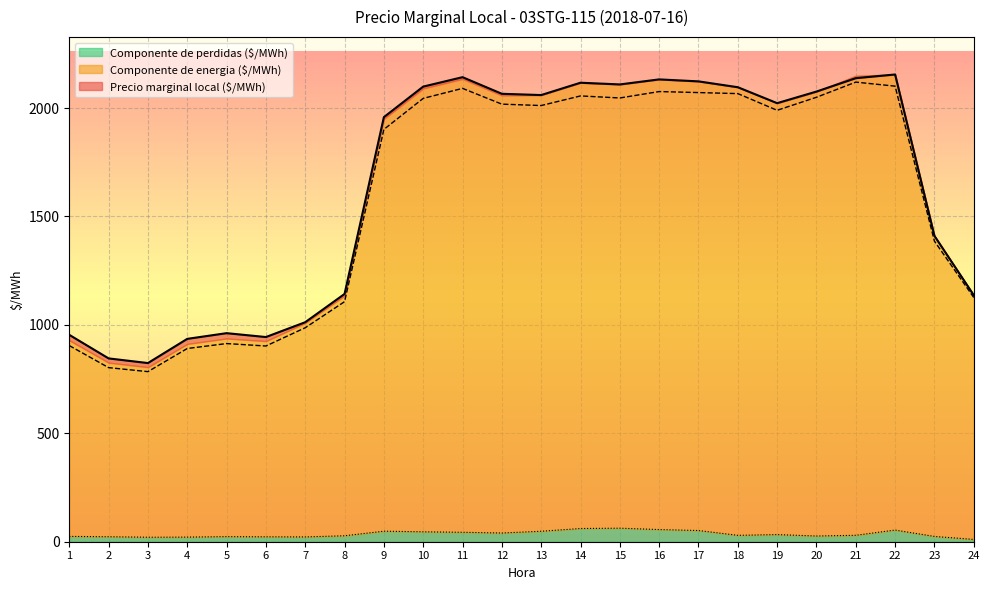

Is it true that Componente de perdidas ($/MWh) equals 51.6 at 17?

True